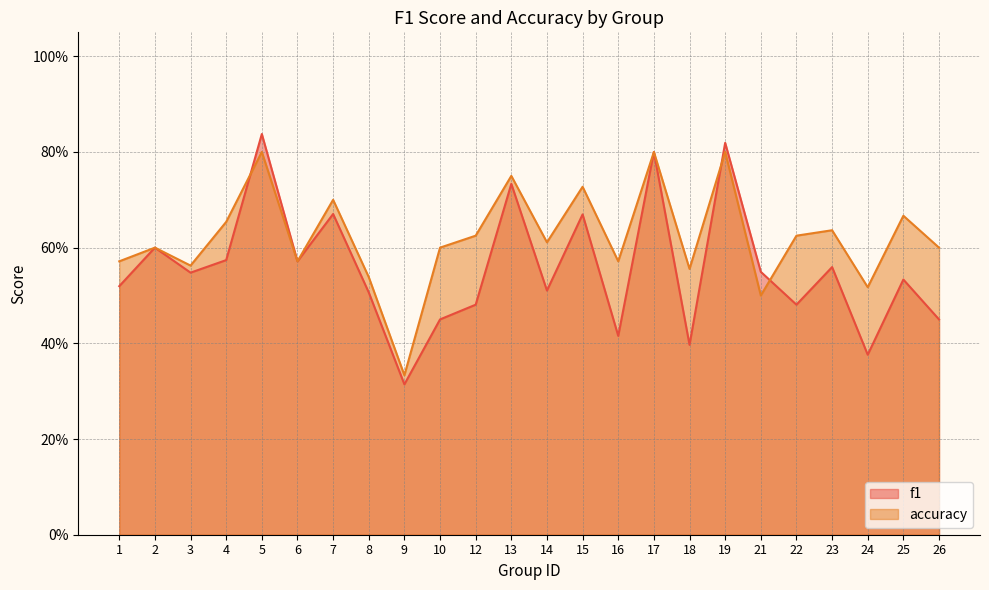

What value does the f1 series have at 17?

0.8